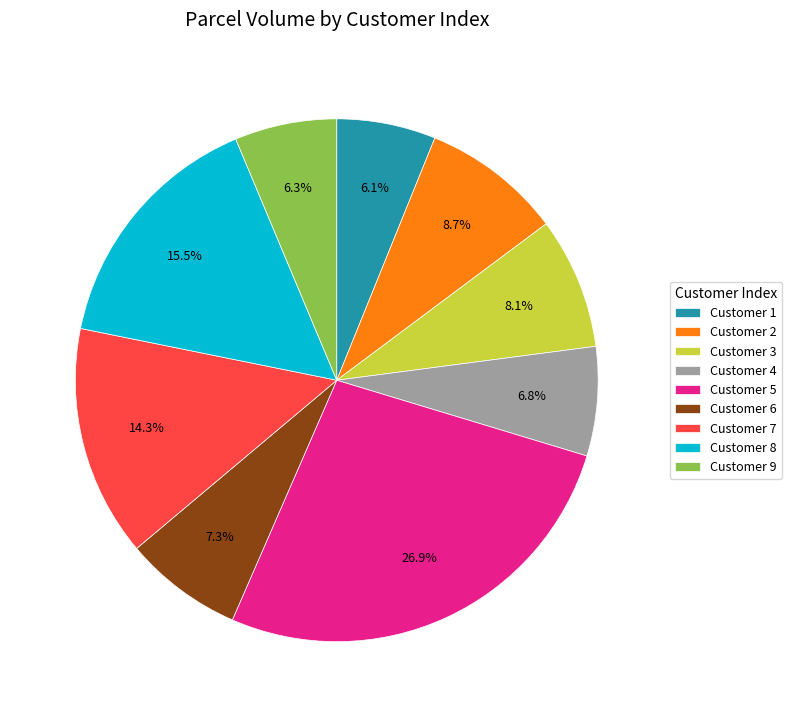

Does any single category account for the majority?

No